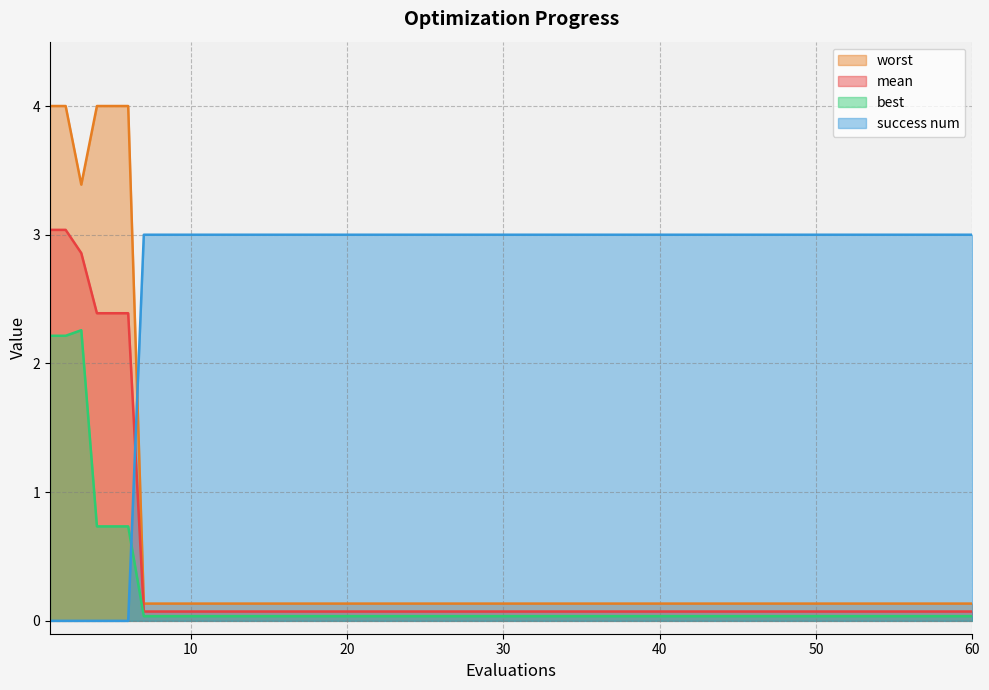

How many lines are shown in the chart?

4